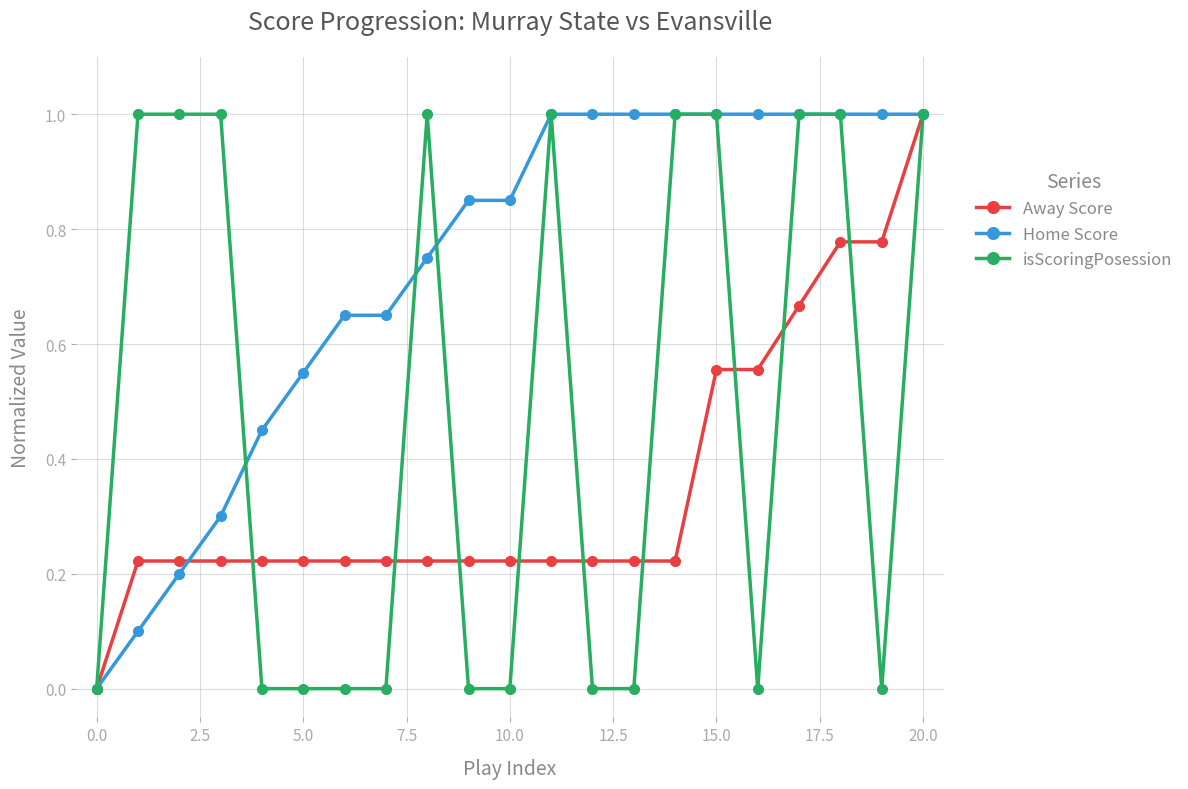

Which series has the largest total across all categories?

Home Score